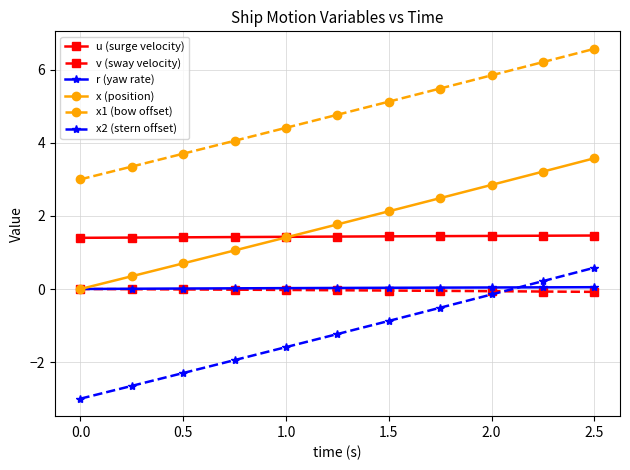

Which series has the widest spread of values?

x2 (stern offset)